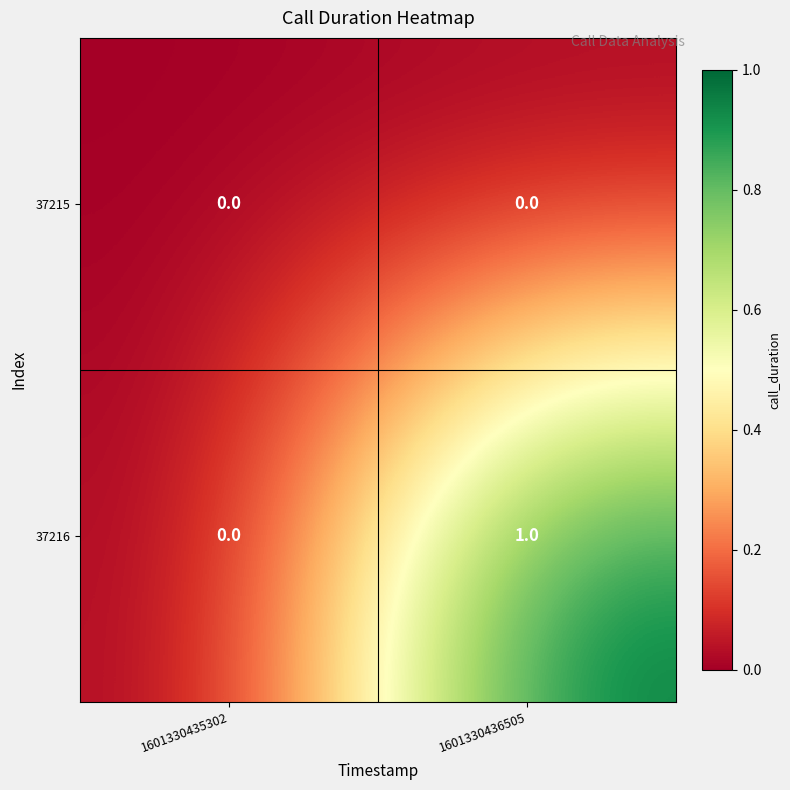

Rank the series at 1601330436505 from highest to lowest value.

37216, 37215